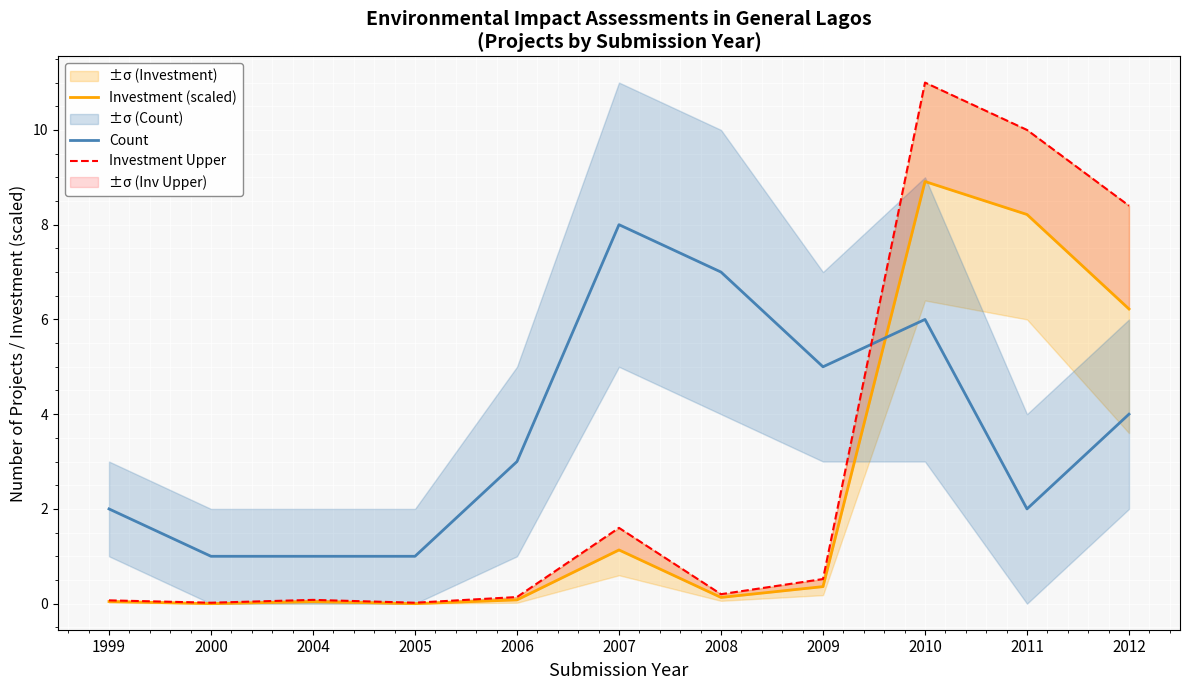

Which series has the widest spread of values?

Investment Upper